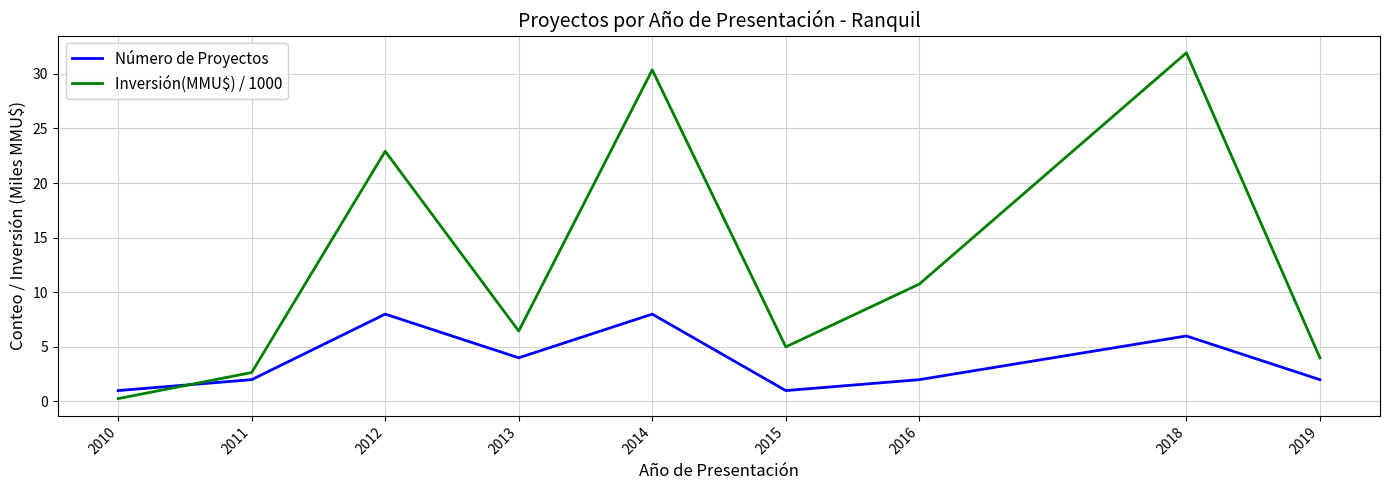

At 2010, list the series in order from smallest to largest.

Inversión(MMU$) / 1000, Número de Proyectos